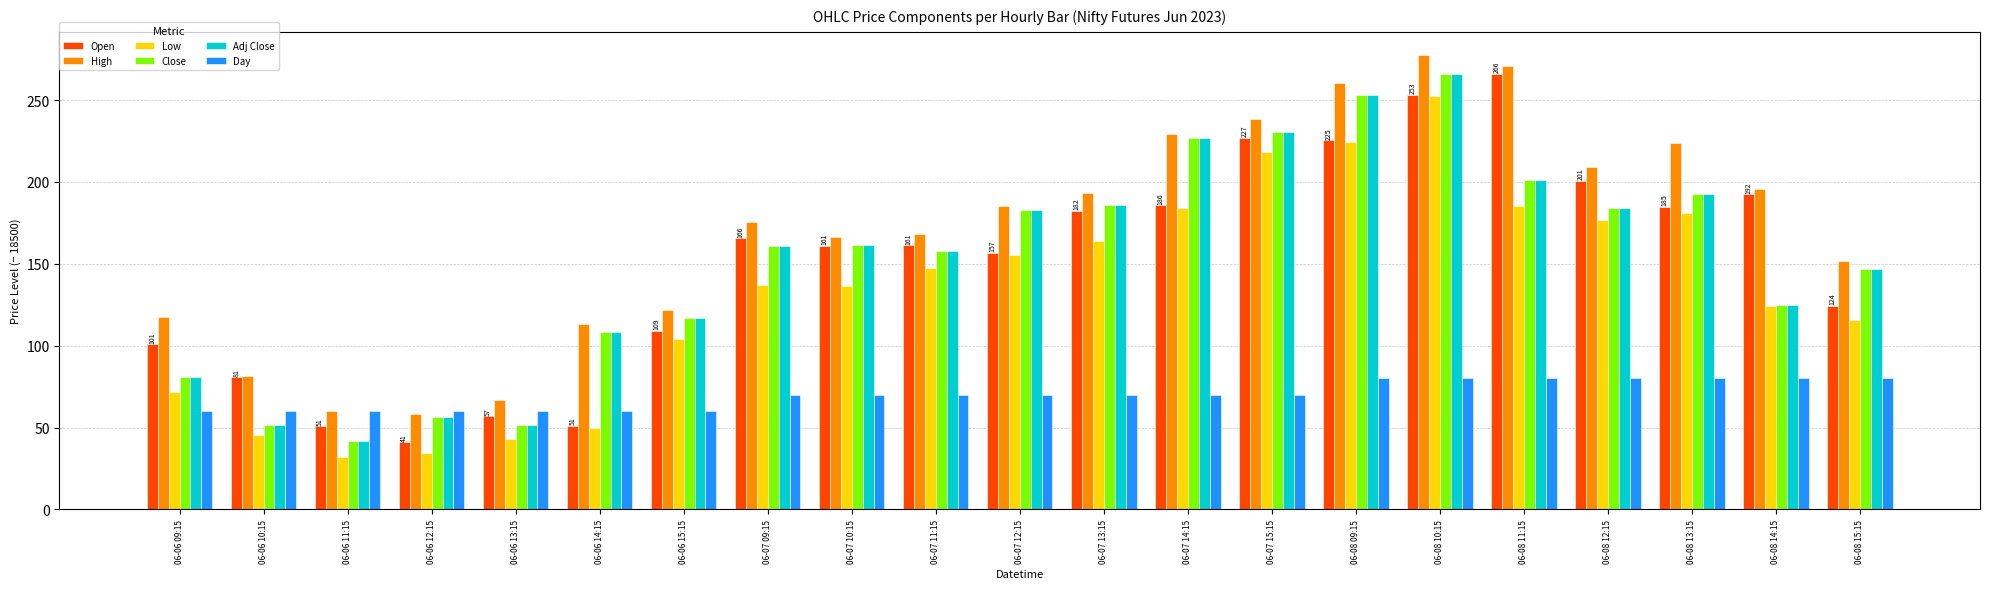

At which category is the sum across all series the highest?

06-08 10:15